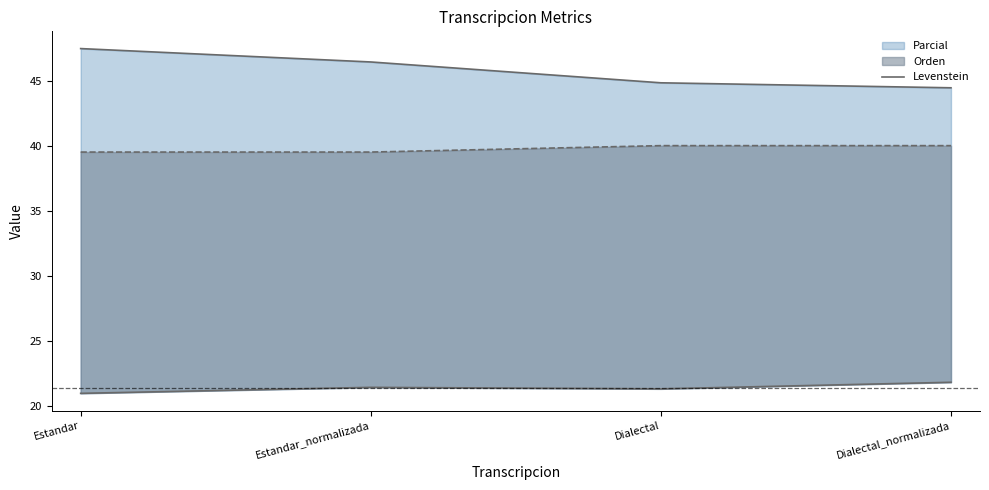

How many points are lower than both their immediate neighbors (excluding endpoints)?

1